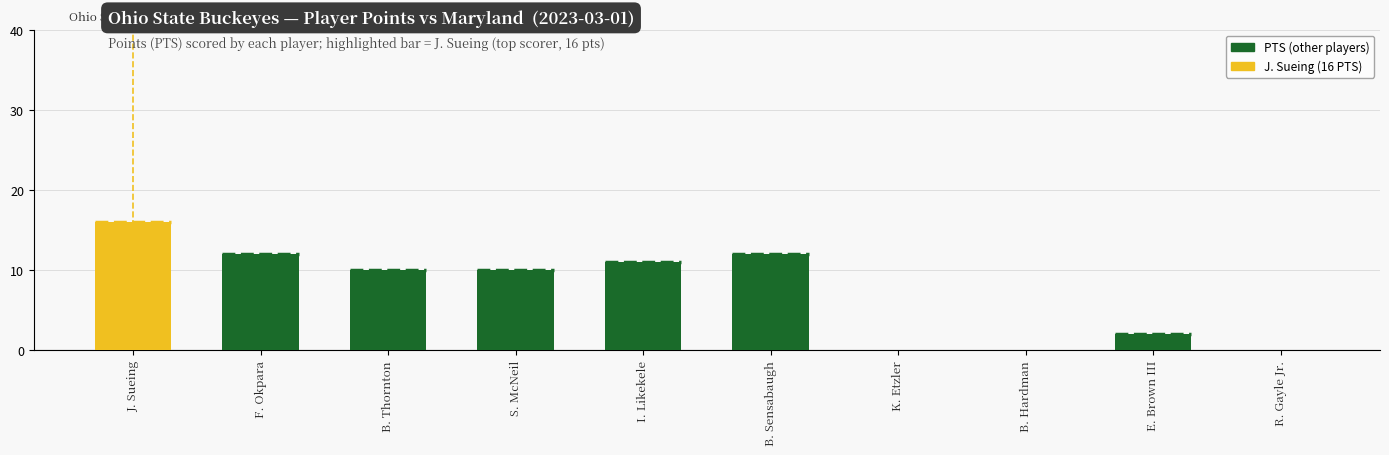

Is it true that the value at B. Hardman is 0?

True